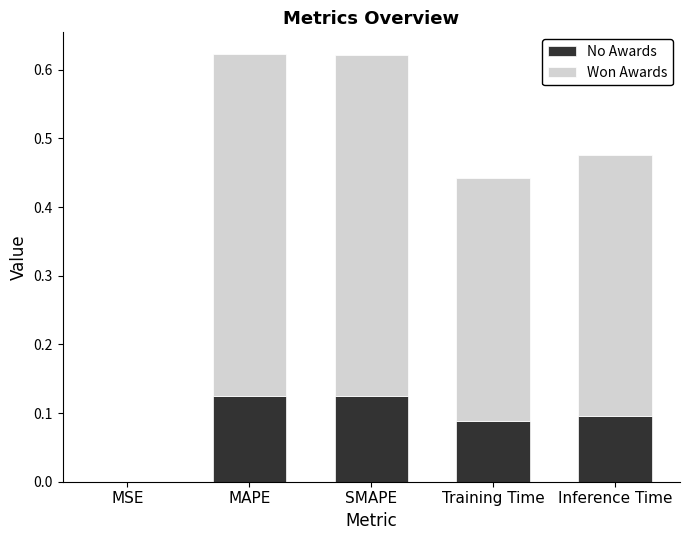

The value of No Awards at MAPE is 0.1. True or false?

True